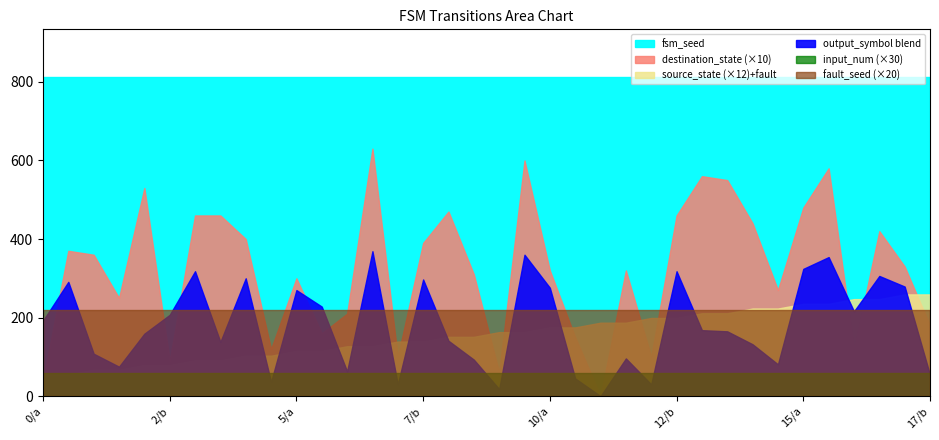

True or false: input_num has more than 1 points higher than both neighbors.

False